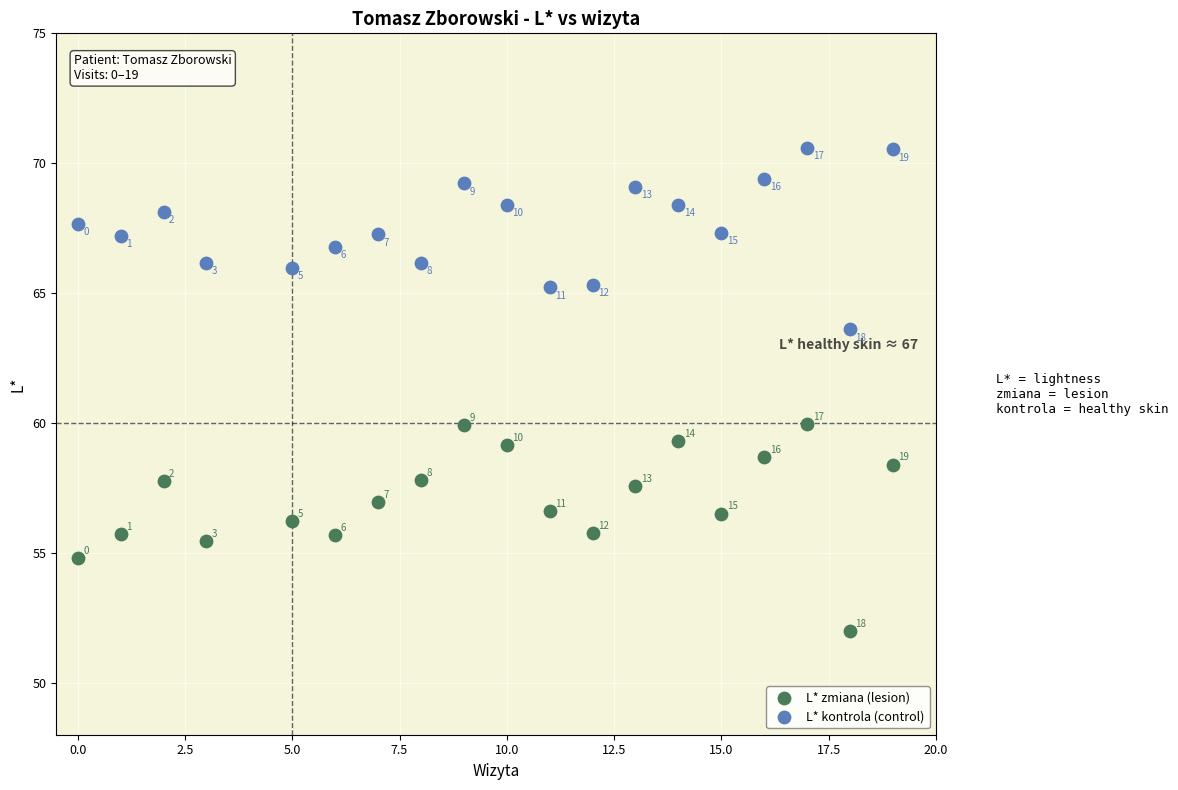

In the L* zmiana (lesion) series, what Y value is closest to 55?

54.8